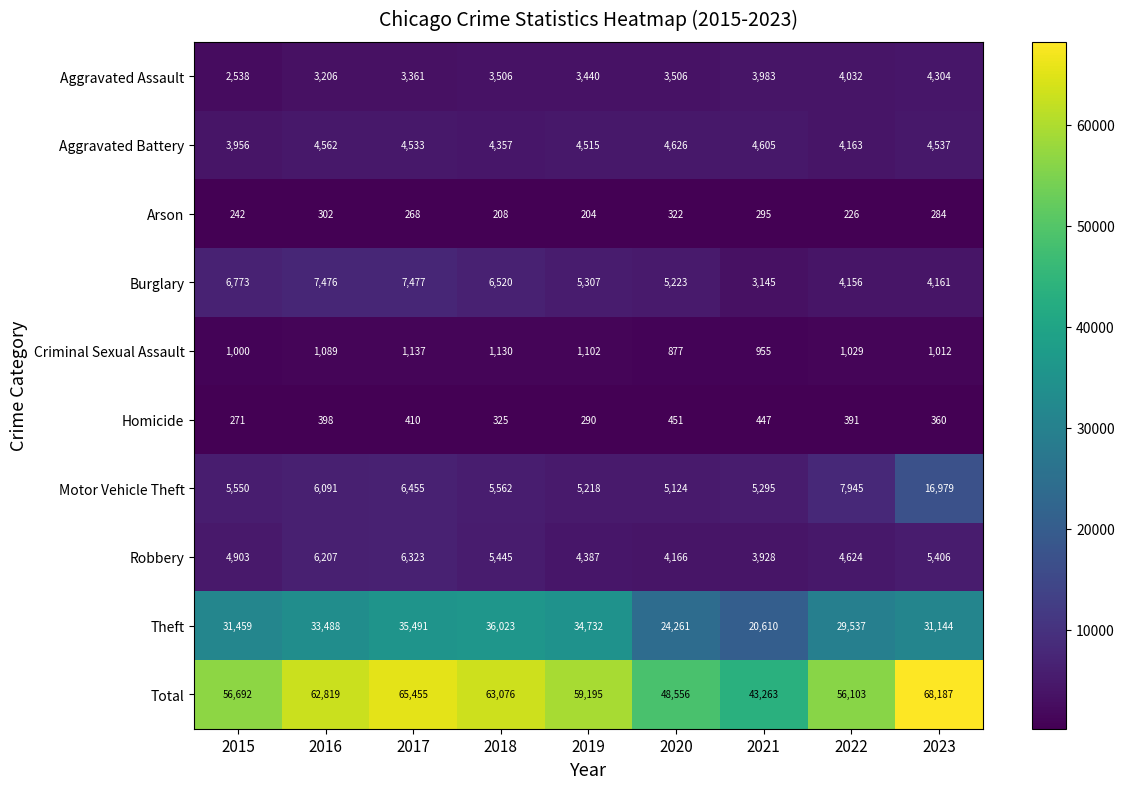

The Criminal Sexual Assault series shows 2017 at 2018. True or false?

False